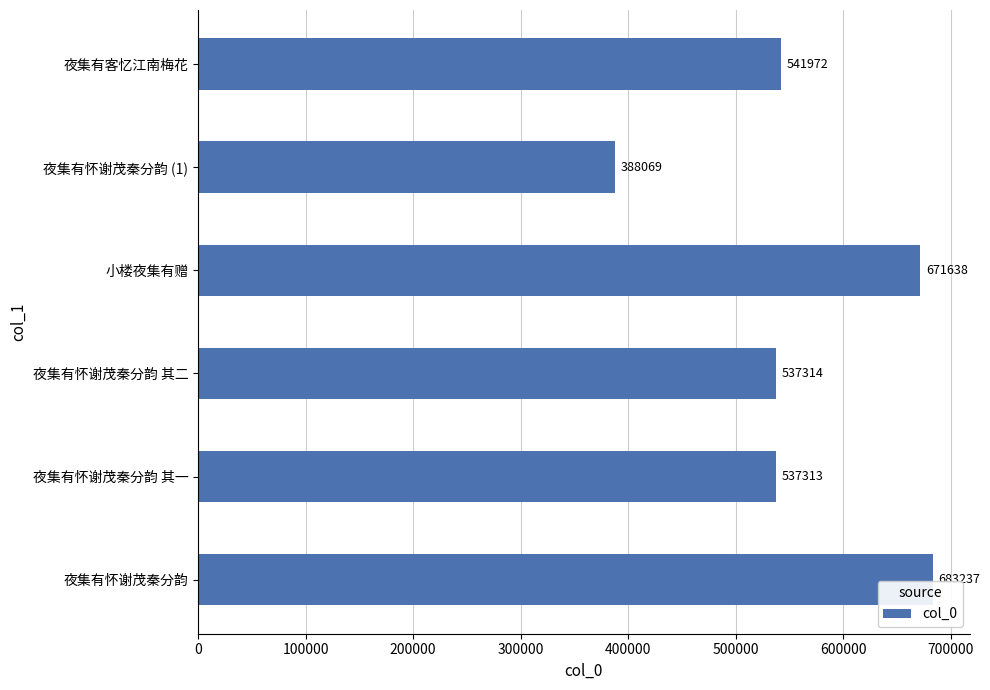

Where is the data nearest to the value 535653?

夜集有怀谢茂秦分韵 其一